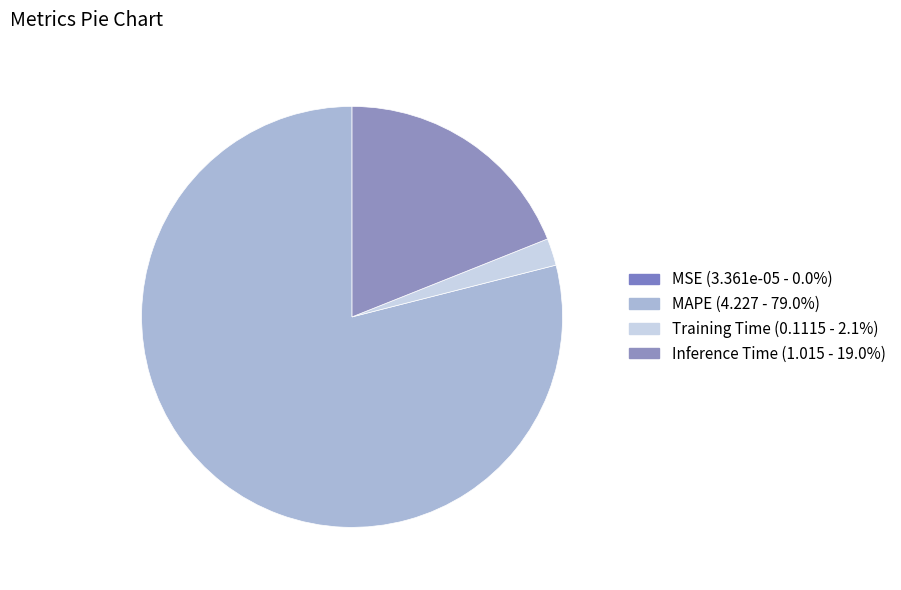

True or false: Training Time accounts for 14% of the total.

False